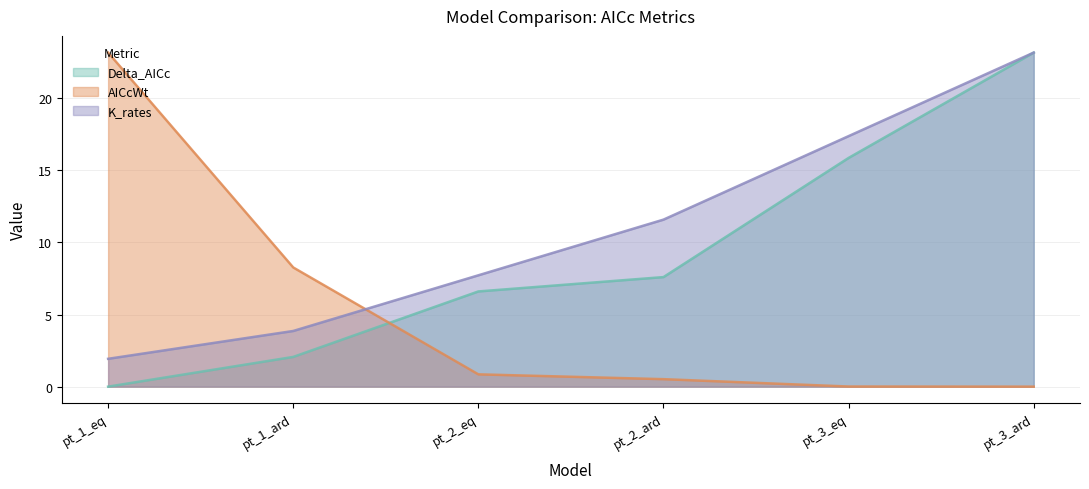

What is the approximate value of AICcWt at pt_1_ard?

8.3